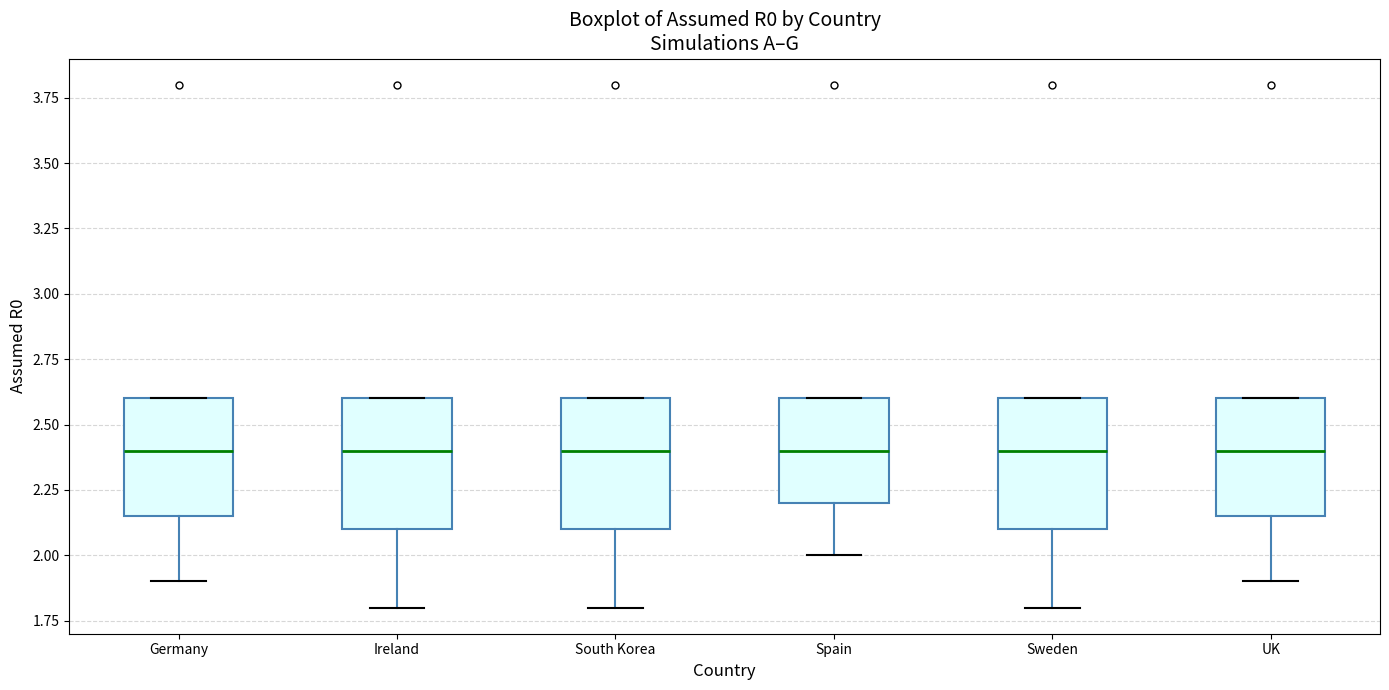

Reading left to right, transcribe this box plot: for each box, give where its median line is, the range the box spans, and where its two whiskers end, as read against the y-axis. The values are not printed on the chart, so give them approximately, as read against the axis.

Germany: median 2.40, box 2.15 to 2.60, whiskers 1.90 to 2.60
Ireland: median 2.40, box 2.10 to 2.60, whiskers 1.80 to 2.60
South Korea: median 2.40, box 2.10 to 2.60, whiskers 1.80 to 2.60
Spain: median 2.40, box 2.20 to 2.60, whiskers 2.00 to 2.60
Sweden: median 2.40, box 2.10 to 2.60, whiskers 1.80 to 2.60
UK: median 2.40, box 2.15 to 2.60, whiskers 1.90 to 2.60